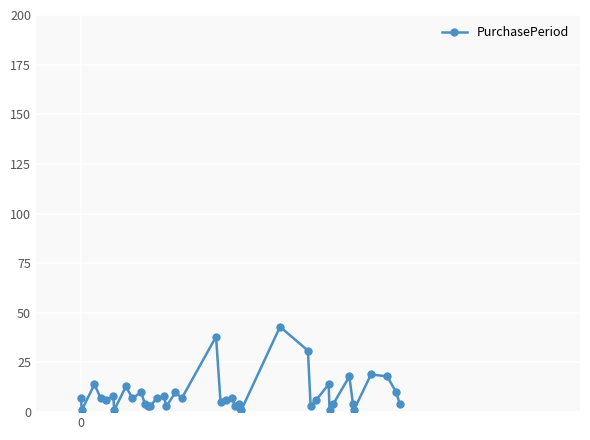

What is the maximum value shown in the chart?

43